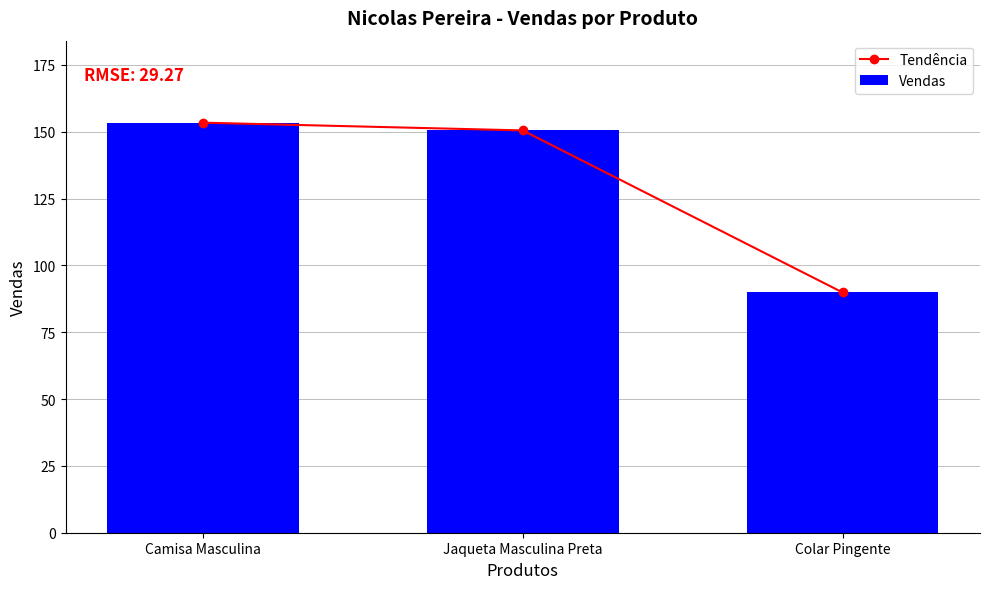

Reading left to right, what are all the values shown in this chart?

Tendência: 153.4	150.5	89.9
Vendas: 153.4	150.5	89.9